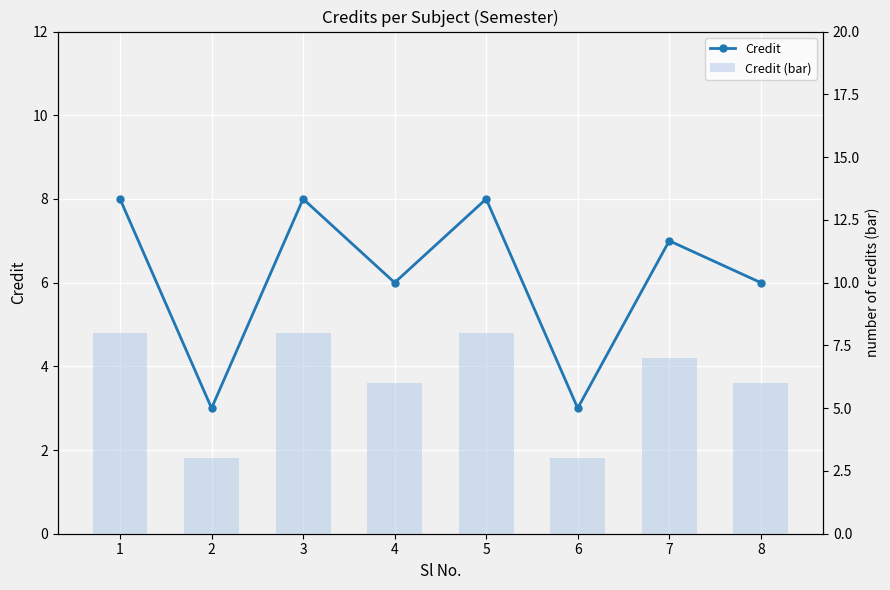

What is the value of the Credit (bar) bar at the 8th from the left?

6